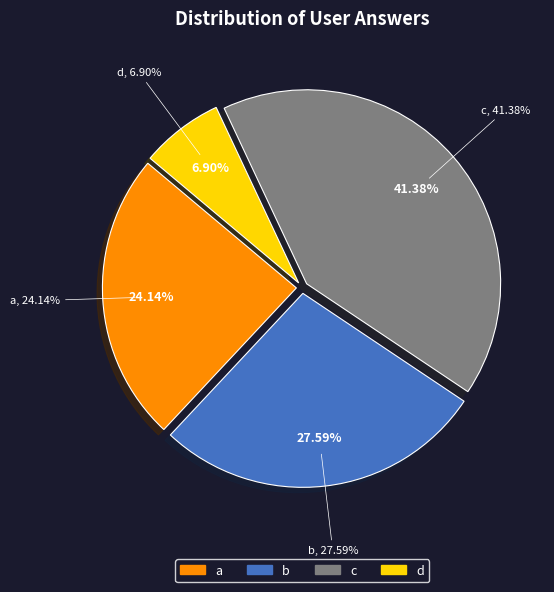

Which slice is the smallest?

d